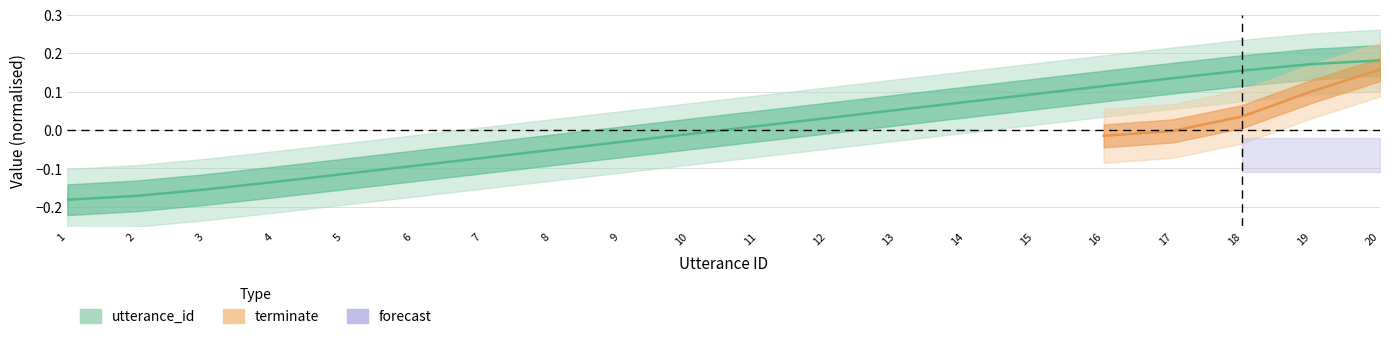

Rank the categories by value from highest to lowest.

20, 19, 18, 17, 16, 15, 14, 13, 12, 11, 10, 9, 8, 7, 6, 5, 4, 3, 2, 1